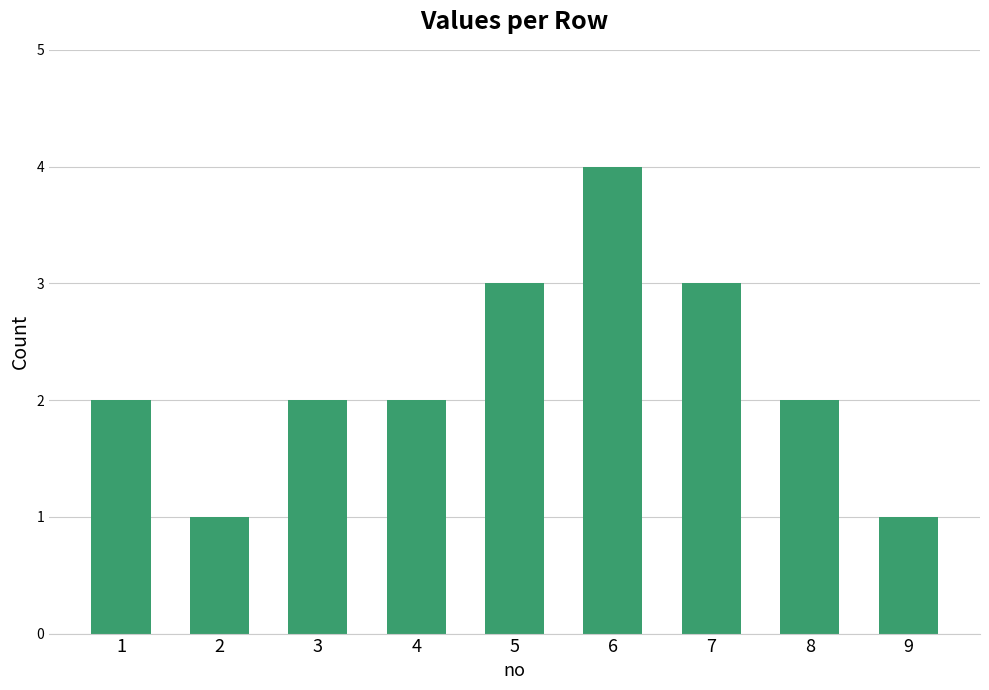

Are the bars grouped side by side (vs. stacked)?

No